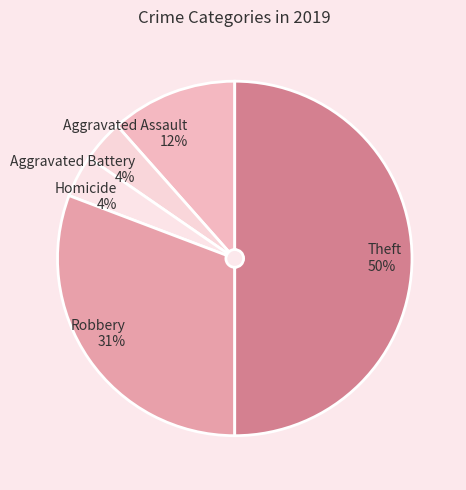

Do Aggravated Battery and Aggravated Assault together represent more than half of the pie?

No